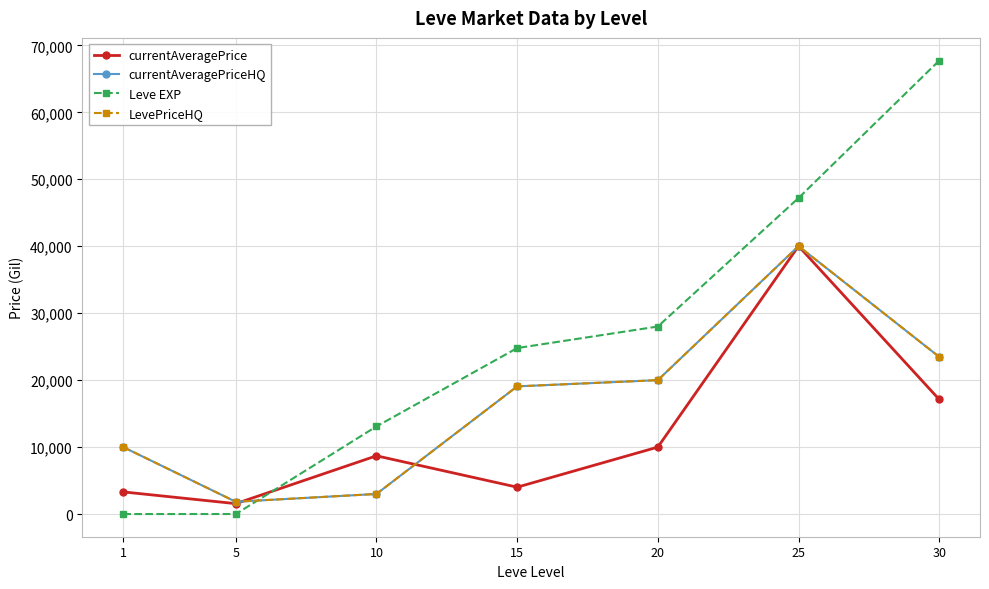

Is this an area chart (filled region under the line)?

No